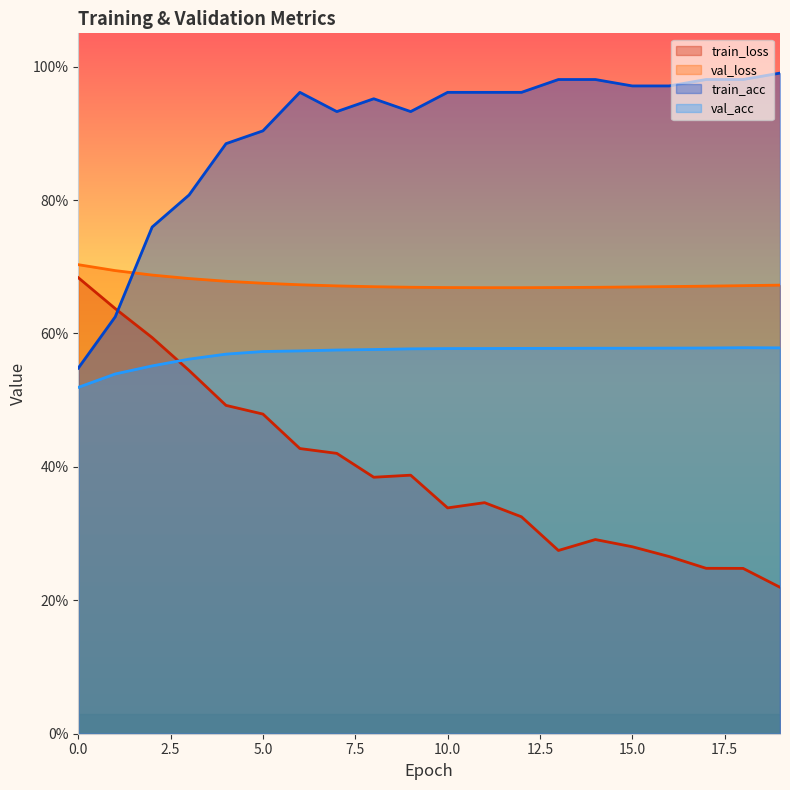

Which series changed the most between 1 and 5?

train_acc